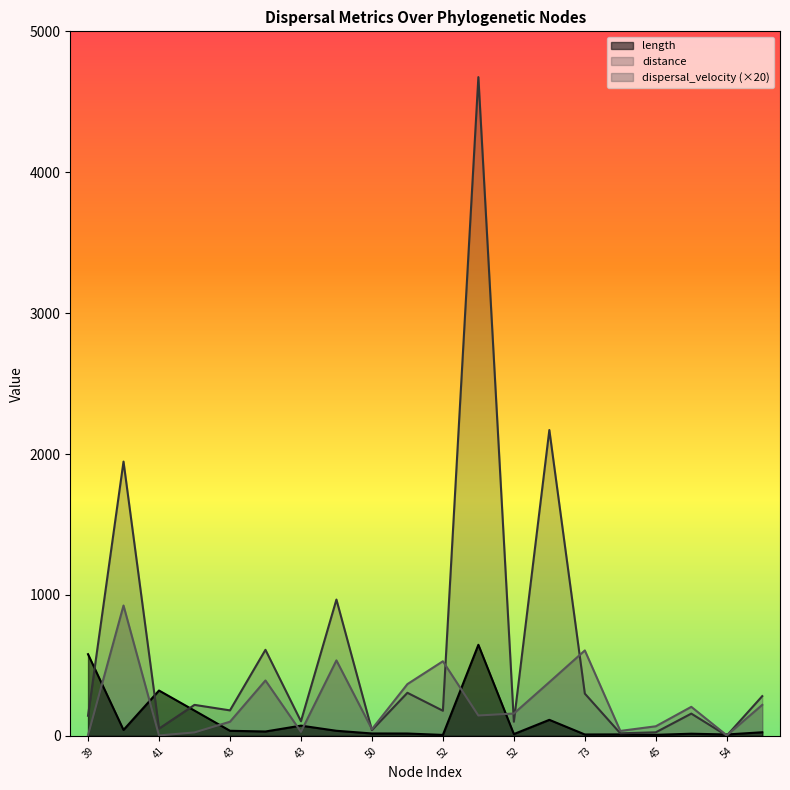

How many values in the dispersal_velocity series exceed 158?

10